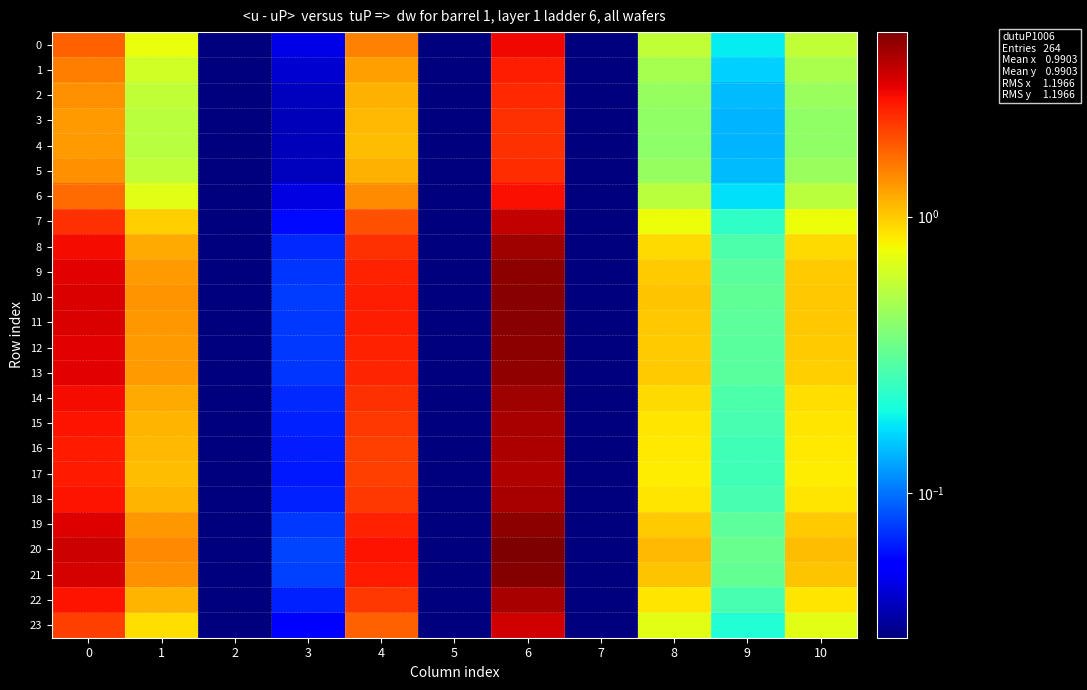

At how many categories does at least one series exceed 2?

3